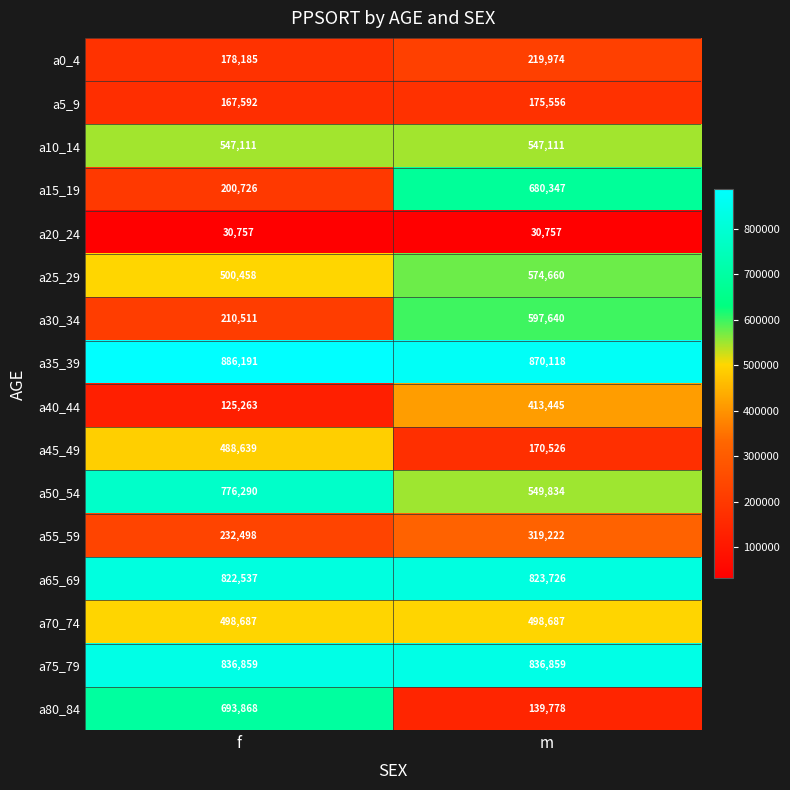

Is it true that a50_54 equals 549834 at m?

True